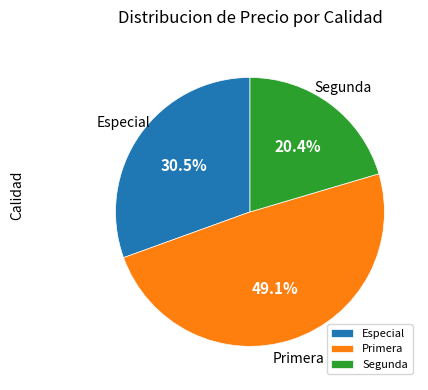

What is the smallest slice in the pie chart?

Segunda